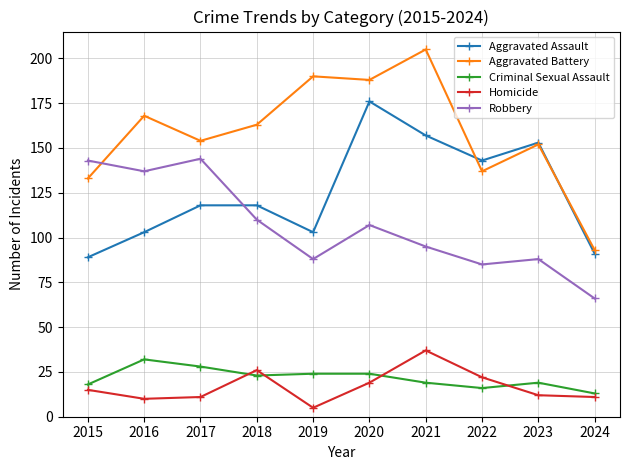

What is the spread (max minus min) of values at 2024?

82